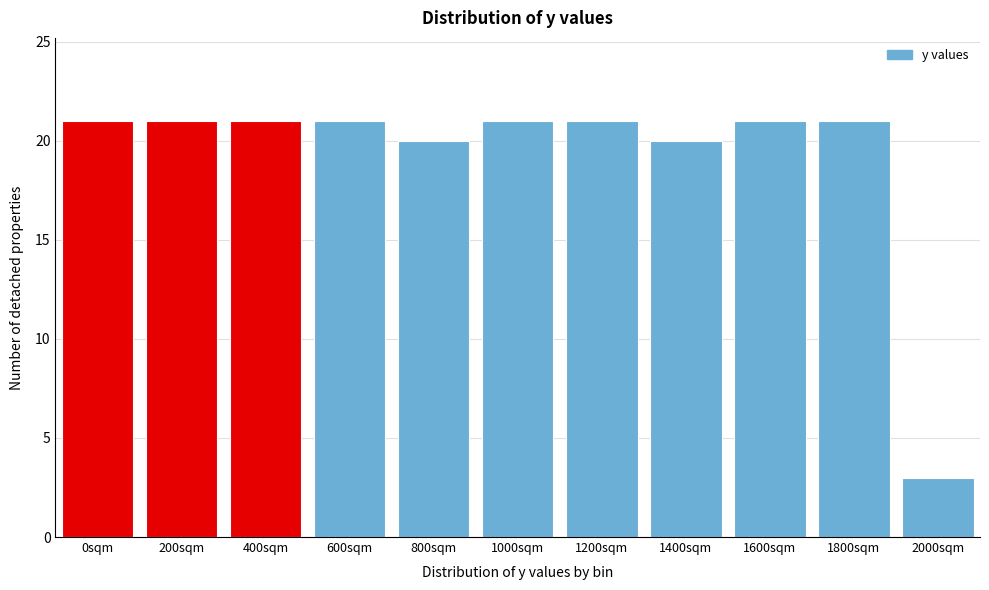

Reading left to right, what are all the values shown in this chart?

21	21	21	21	20	21	21	20	21	21	3